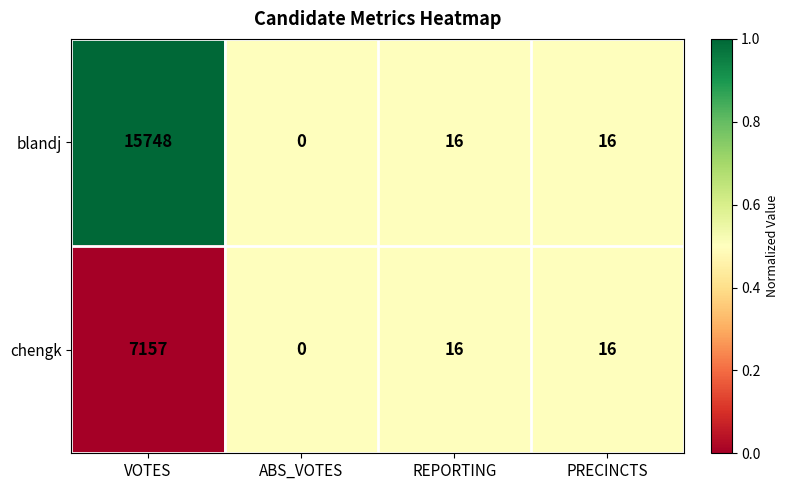

What is the maximum value for blandj?

15748